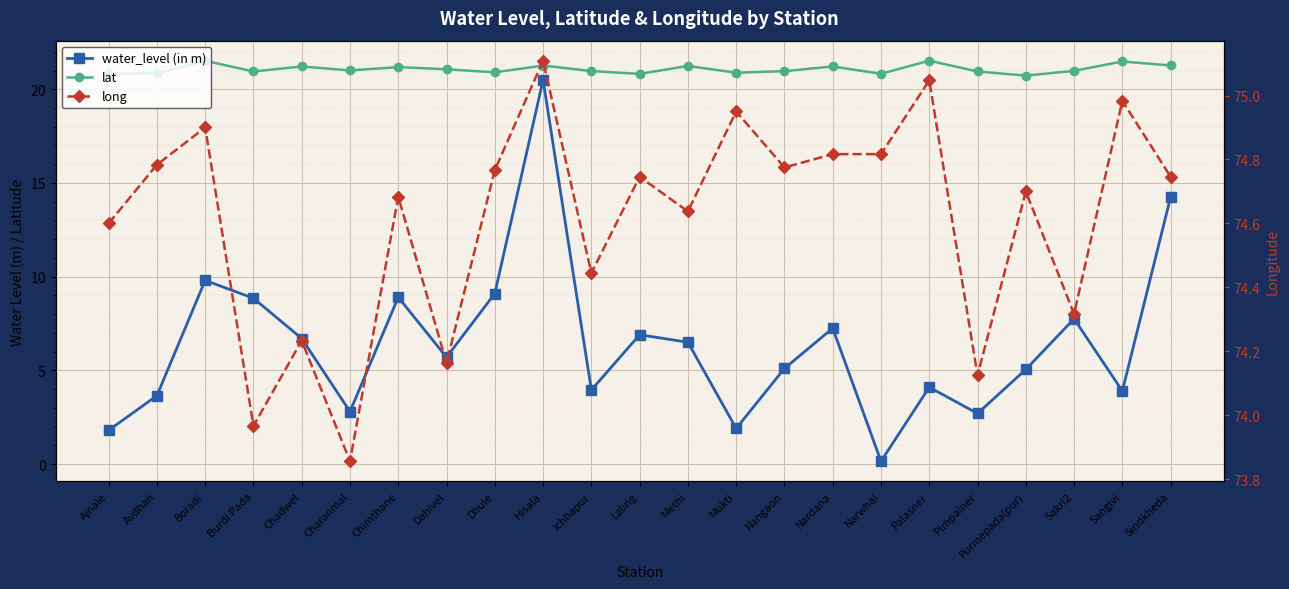

What is the average value of the long series?

74.6